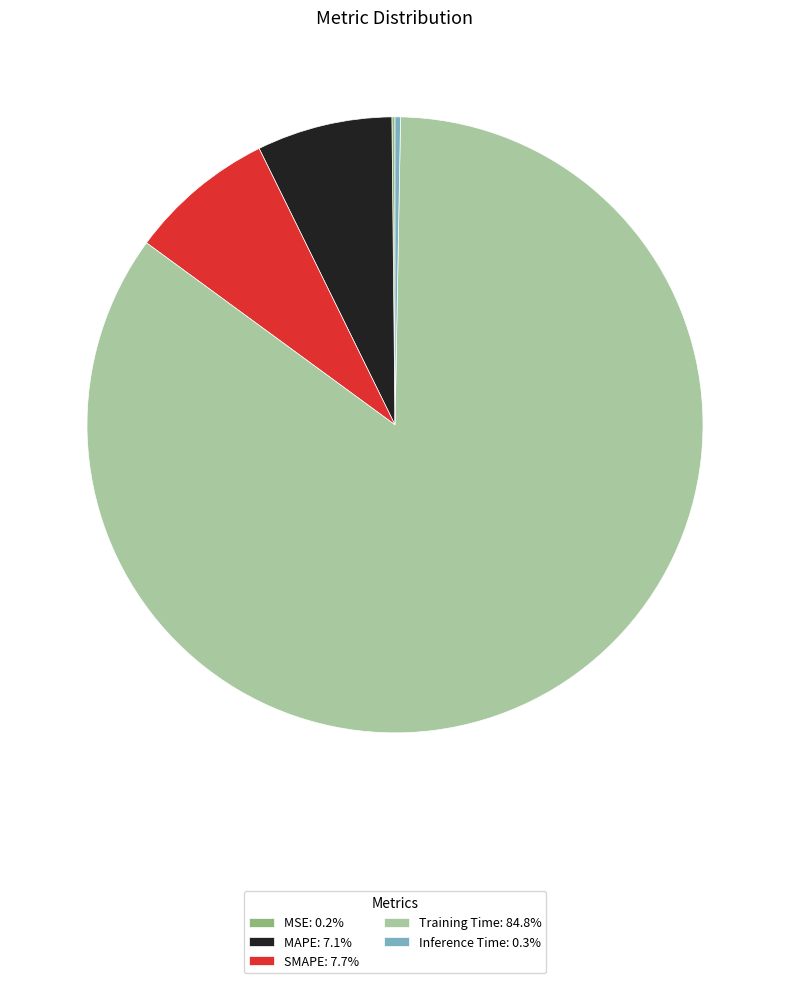

Is the sum of SMAPE: 7.7% and Training Time: 84.8% greater than half?

Yes